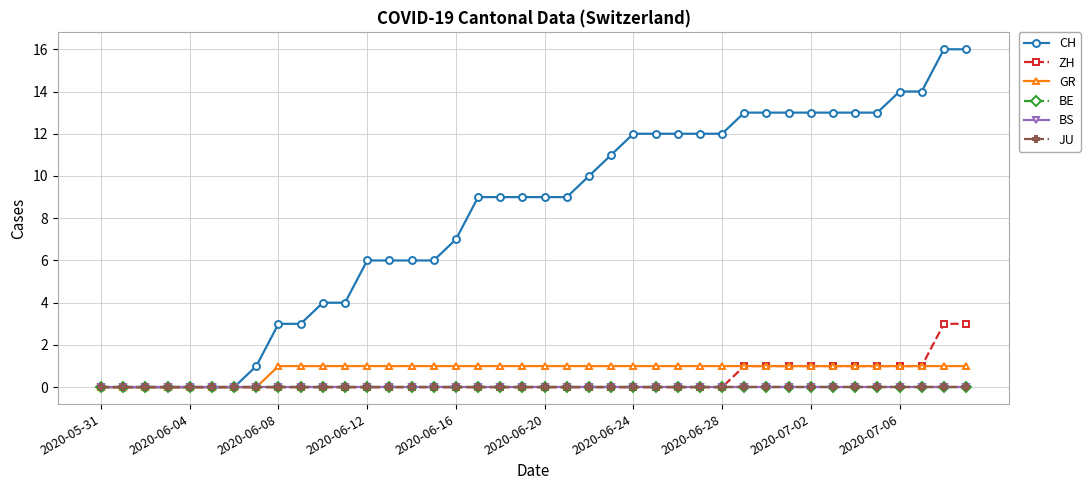

True or false: BE and BS intersect in this chart.

False